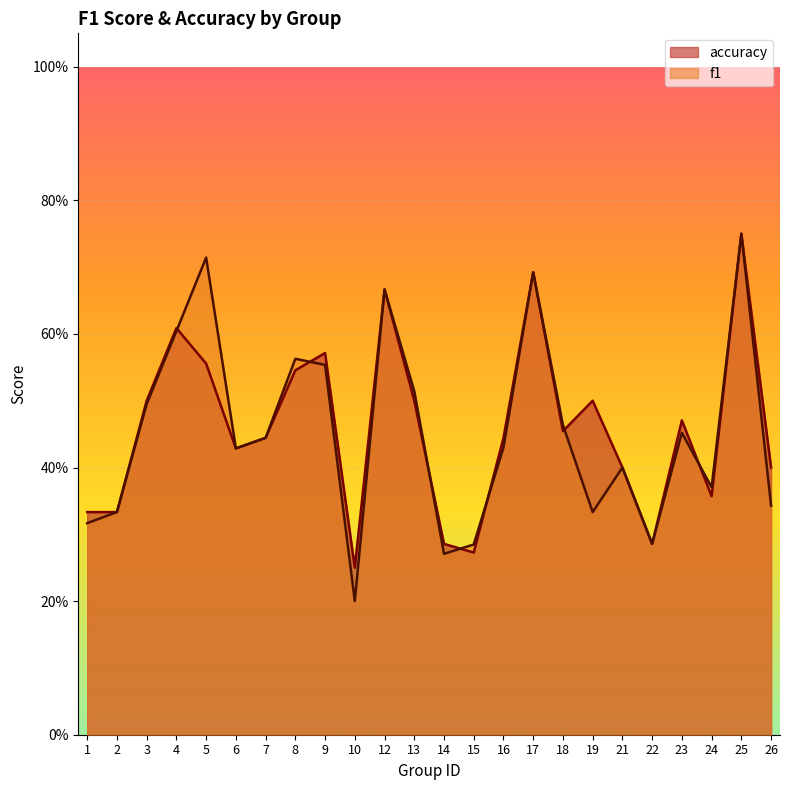

Which series has the widest spread of values?

f1